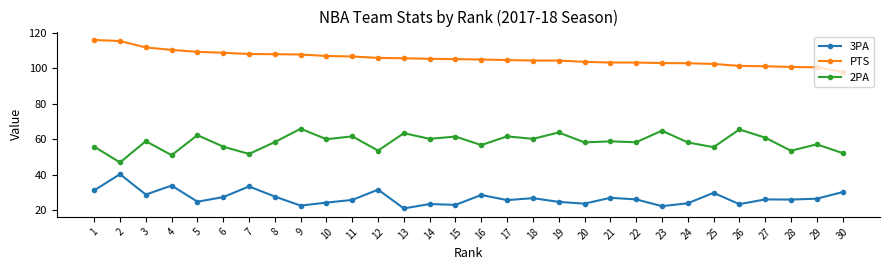

Which label corresponds to the smallest value in the chart?

13